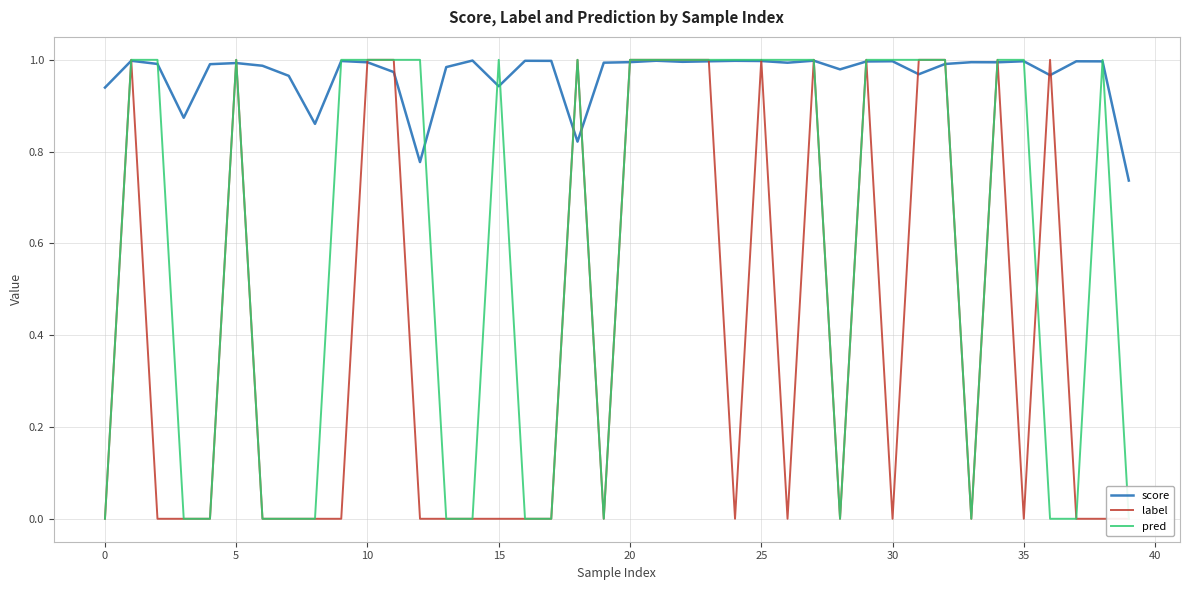

Reading left to right, extract all data points from this chart.

score: 0.9	1.0	1.0	0.9	1.0	1.0	1.0	1.0	0.9	1.0	1.0	1.0	0.8	1.0	1.0	0.9	1.0	1.0	0.8	1.0	1.0	1.0	1.0	1.0	1.0	1.0	1.0	1.0	1.0	1.0	1.0	1.0	1.0	1.0	1.0	1.0	1.0	1.0	1.0	0.7
label: 0.0	1.0	0.0	0.0	0.0	1.0	0.0	0.0	0.0	0.0	1.0	1.0	0.0	0.0	0.0	0.0	0.0	0.0	1.0	0.0	1.0	1.0	1.0	1.0	0.0	1.0	0.0	1.0	0.0	1.0	0.0	1.0	1.0	0.0	1.0	0.0	1.0	0.0	0.0	0.0
pred: 0.0	1.0	1.0	0.0	0.0	1.0	0.0	0.0	0.0	1.0	1.0	1.0	1.0	0.0	0.0	1.0	0.0	0.0	1.0	0.0	1.0	1.0	1.0	1.0	1.0	1.0	1.0	1.0	0.0	1.0	1.0	1.0	1.0	0.0	1.0	1.0	0.0	0.0	1.0	0.0